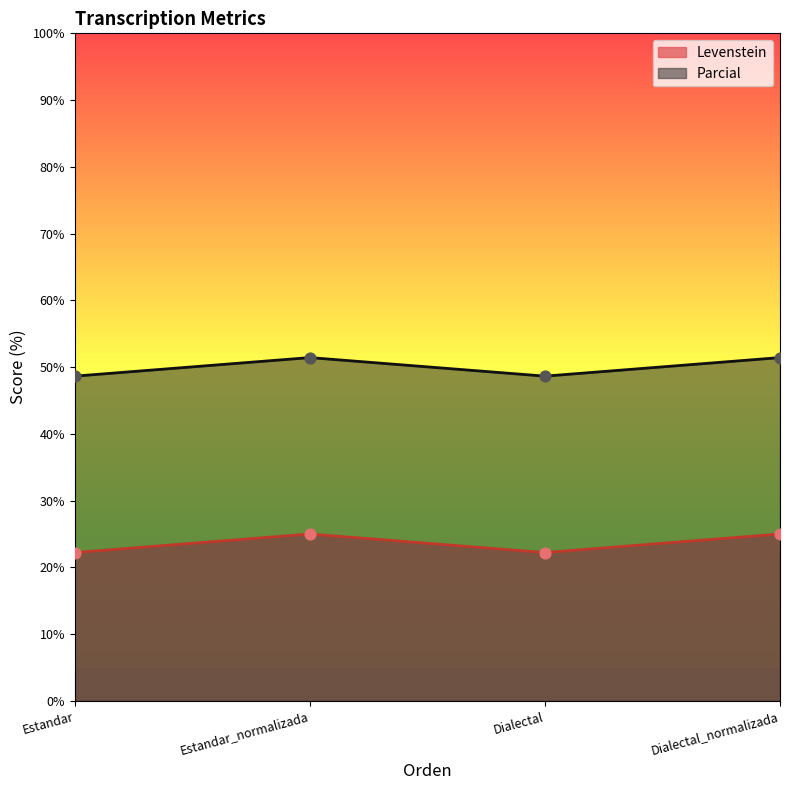

What are all the series names shown in the legend?

Levenstein, Parcial